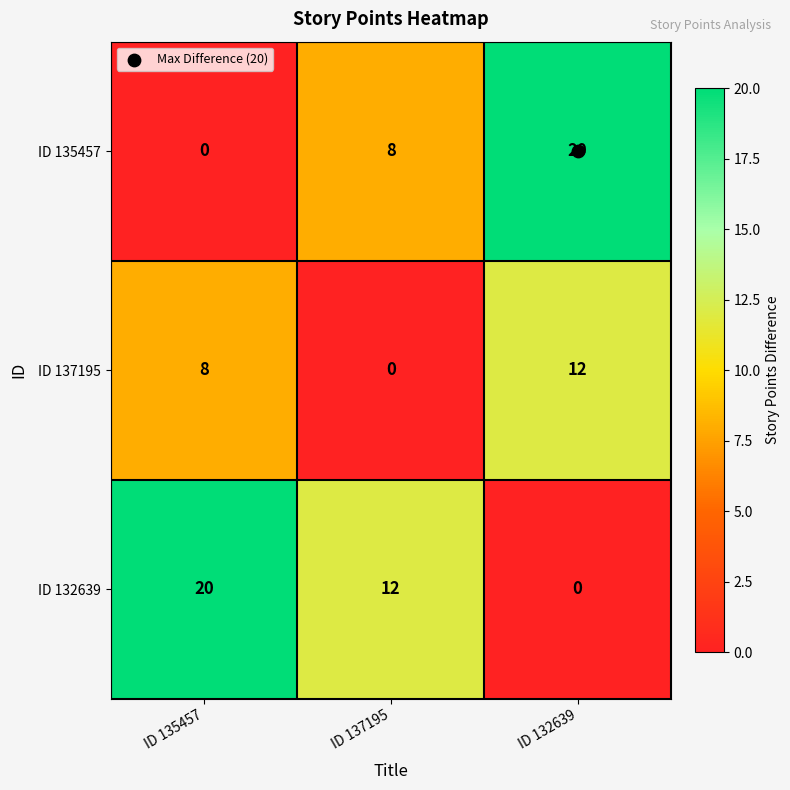

True or false: ID 132639 has a value of 12 at ID 137195.

True